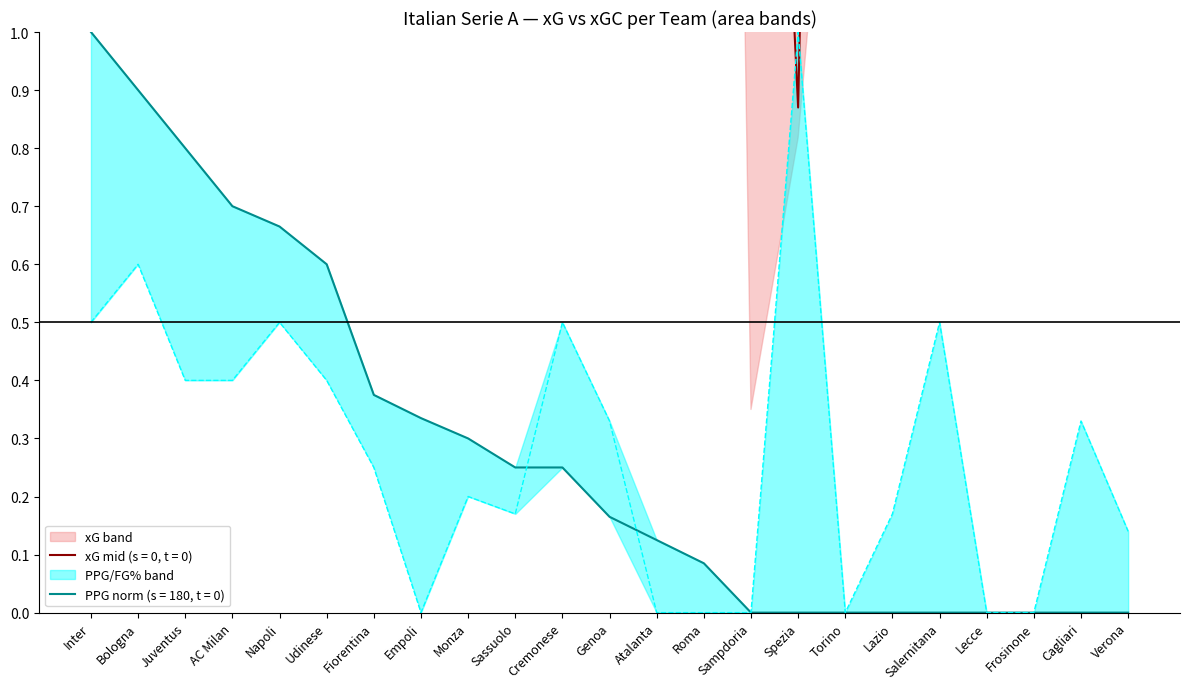

Which series changed the most between Napoli and Salernitana?

PPG